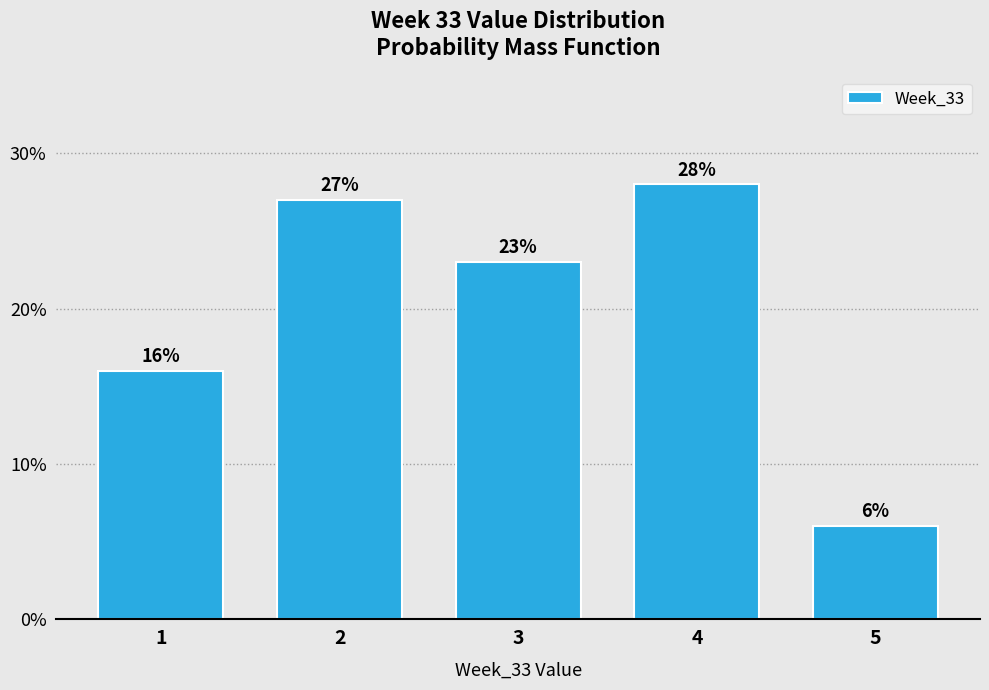

Reading left to right, transcribe all the data shown in this chart.

1=16.0	2=27.0	3=23.0	4=28.0	5=6.0